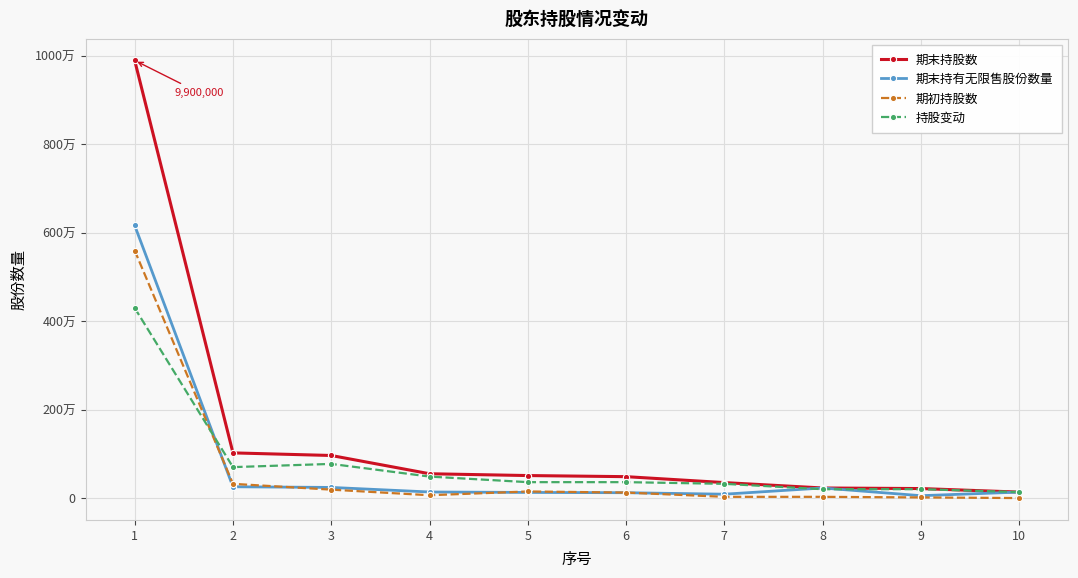

Does the chart display data point markers on the line(s)?

Yes